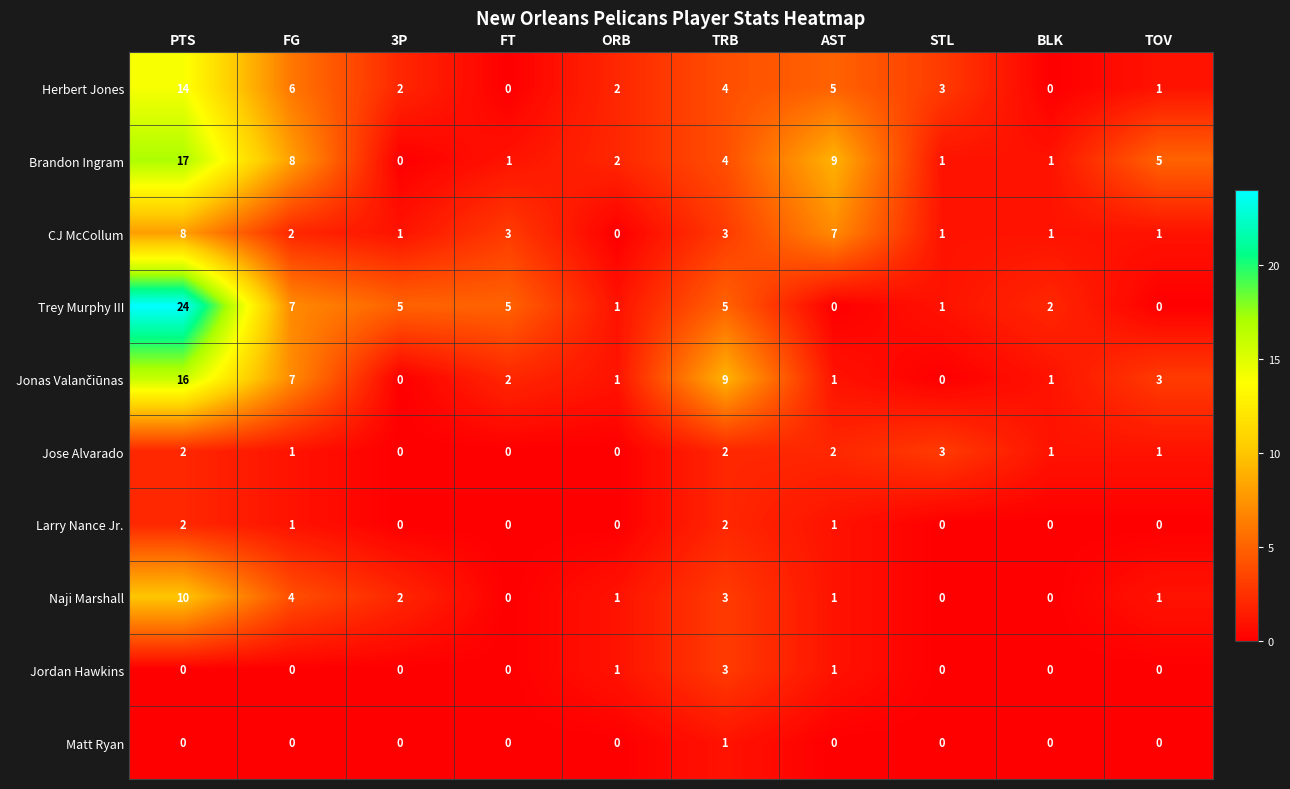

At which label does CJ McCollum first exceed 2?

PTS